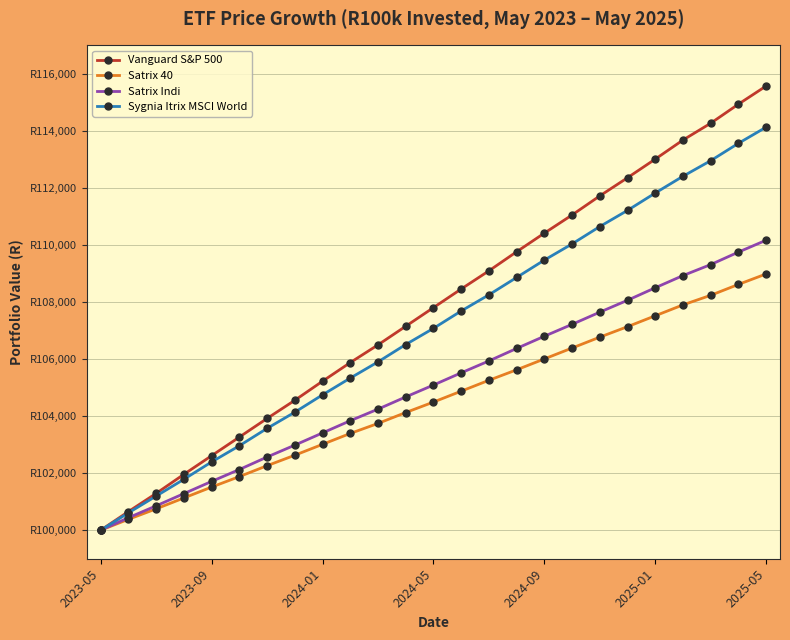

Which series has the largest total across all categories?

Vanguard S&P 500